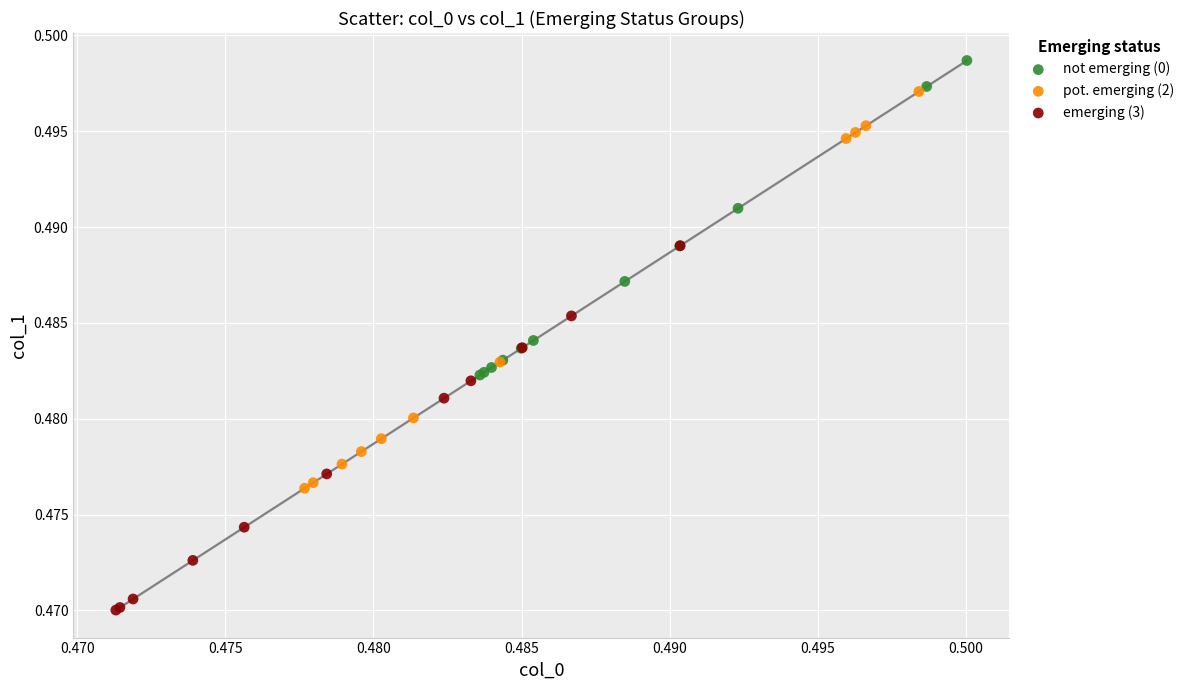

Which series reaches the maximum Y coordinate?

not emerging (0)